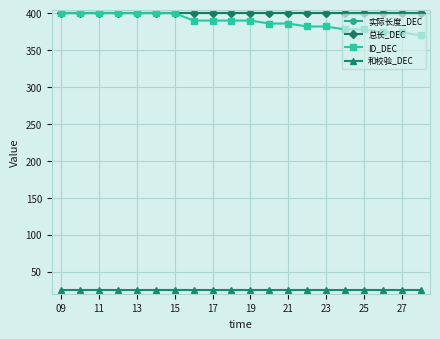

How many ID_DEC values are between 382 and 400?

15